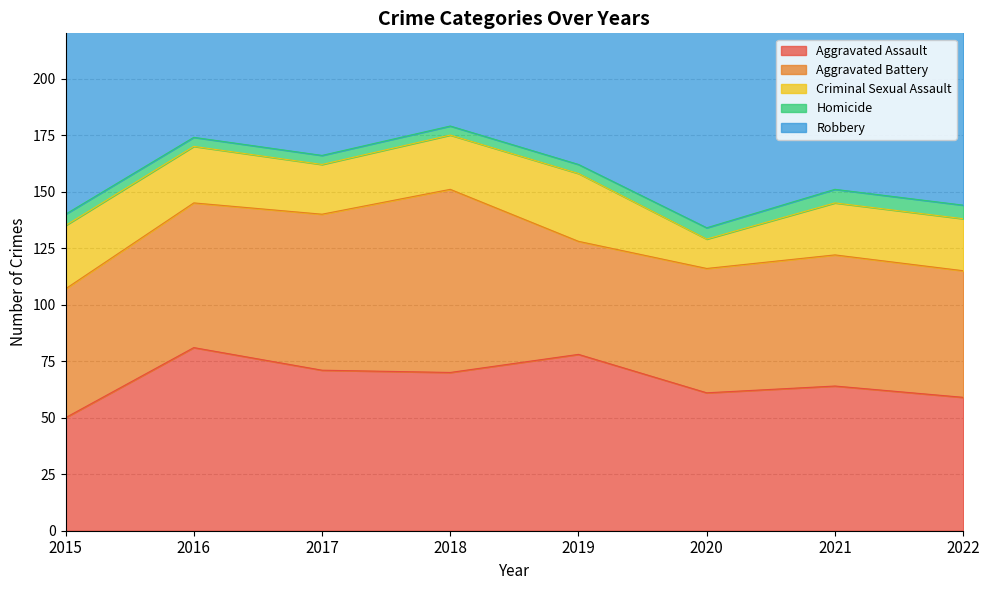

How many data points in Robbery are above 133?

3